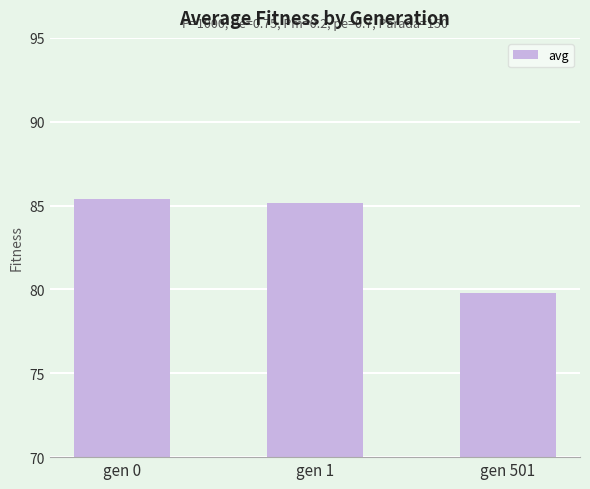

What is the maximum value shown in the chart?

85.4